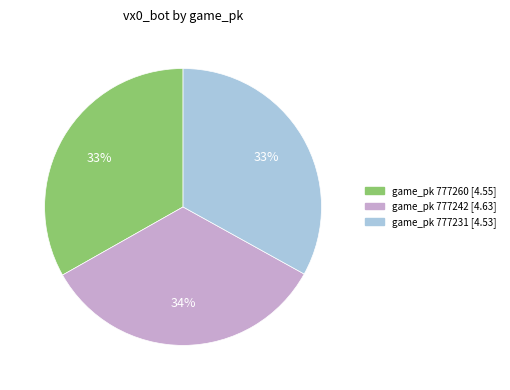

Is there a majority slice in this chart?

No